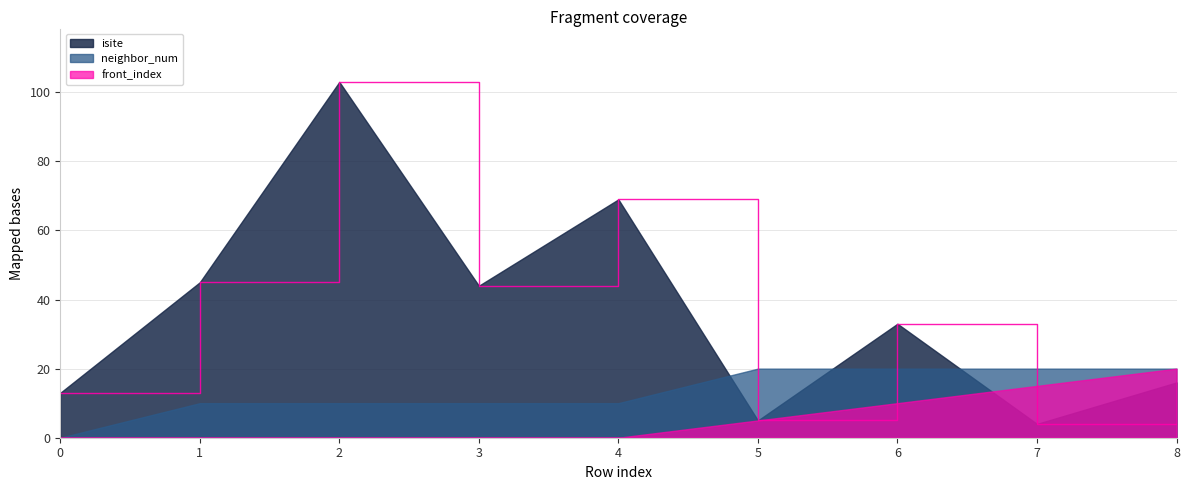

True or false: neighbor_num and isite intersect in this chart.

True